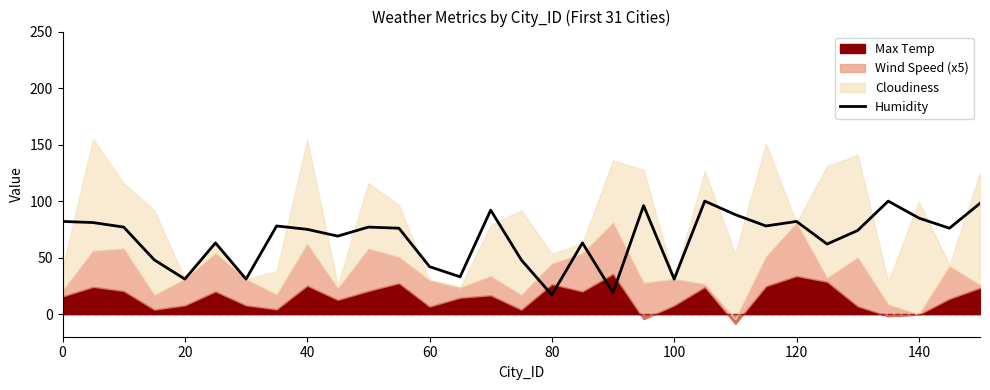

What is the change in value from 40 to 16?

-60